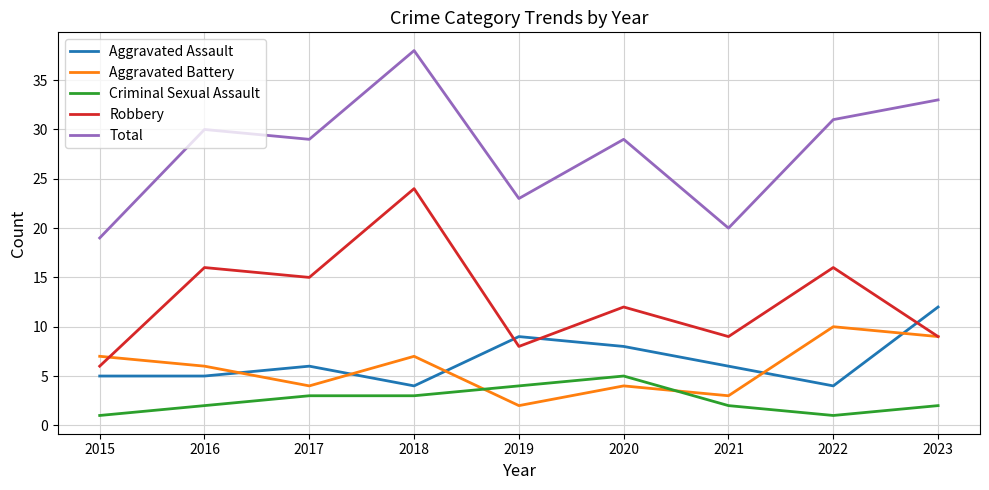

Which series has the largest range (max minus min)?

Total